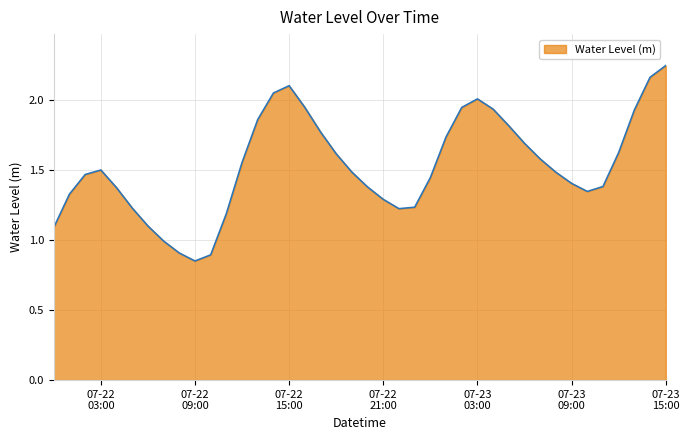

What is the minimum value shown in the chart?

0.9